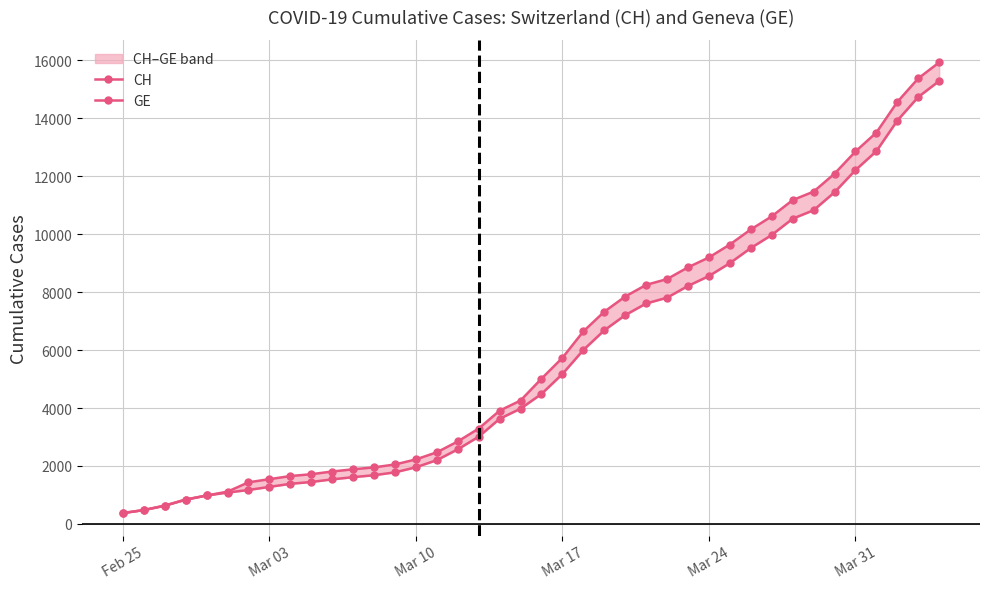

Rank the series by their average value, from lowest to highest.

GE, CH